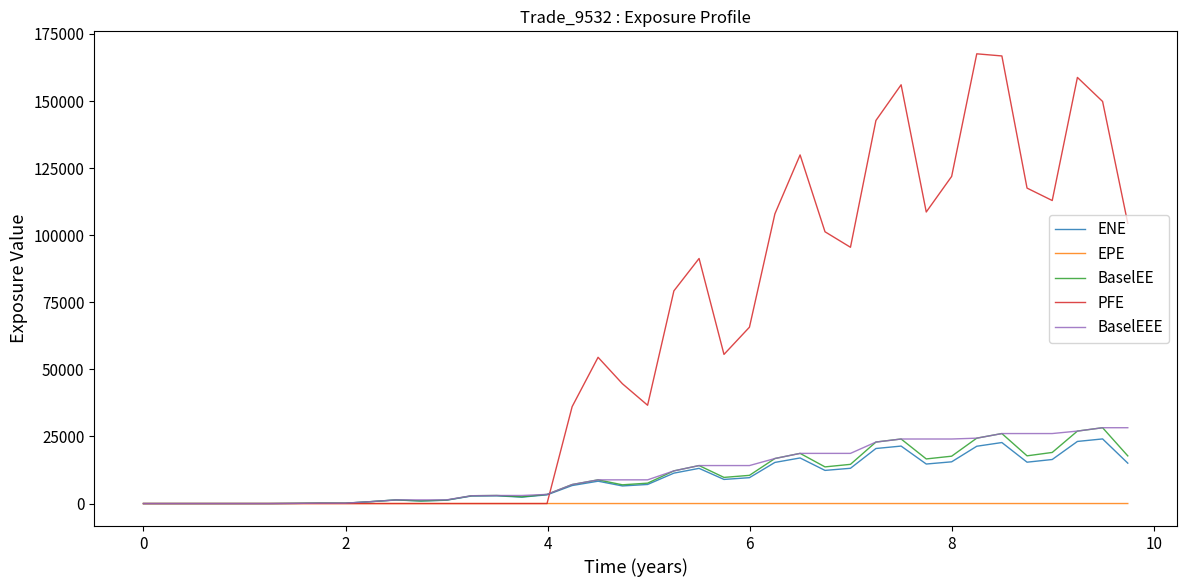

What is the greatest value displayed?

167610.0